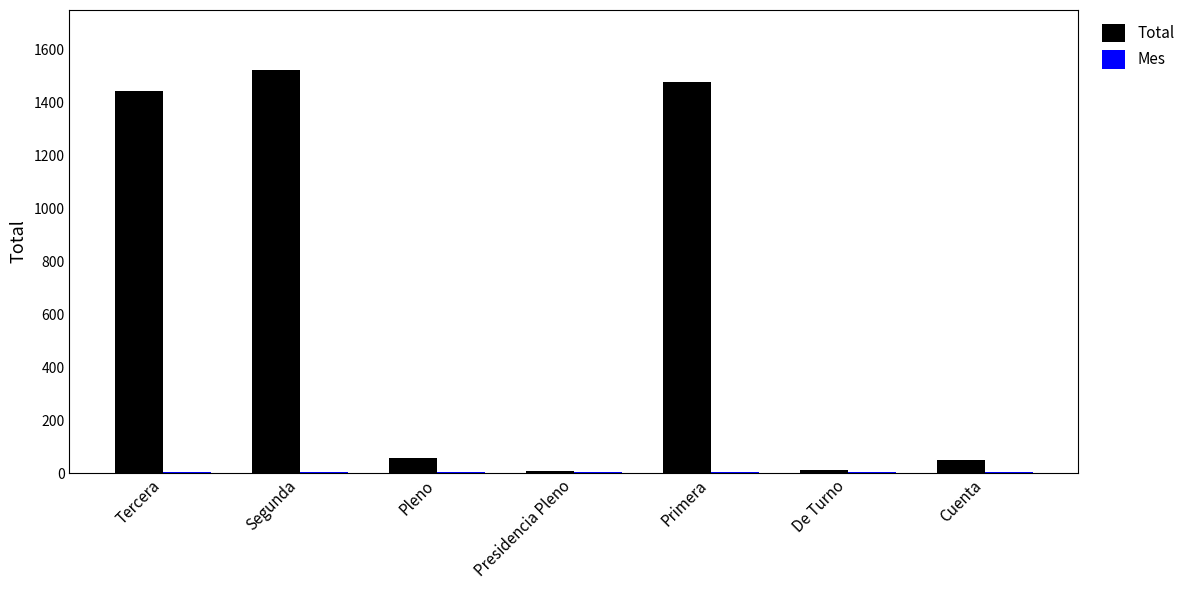

Which category has the highest value across all series?

Segunda